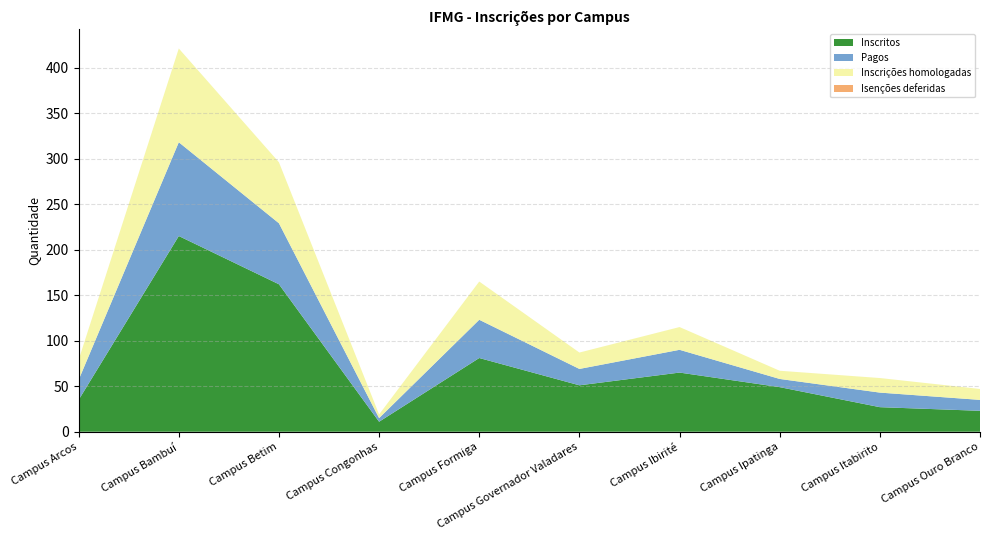

Reading left to right, list all the values displayed in this chart.

Inscritos: Campus Arcos=35	Campus Bambuí=215	Campus Betim=162	Campus Congonhas=11	Campus Formiga=81	Campus Governador Valadares=51	Campus Ibirité=65	Campus Ipatinga=49	Campus Itabirito=27	Campus Ouro Branco=23
Pagos: Campus Arcos=22	Campus Bambuí=103	Campus Betim=67	Campus Congonhas=4	Campus Formiga=42	Campus Governador Valadares=18	Campus Ibirité=25	Campus Ipatinga=9	Campus Itabirito=16	Campus Ouro Branco=12
Inscrições homologadas: Campus Arcos=22	Campus Bambuí=103	Campus Betim=67	Campus Congonhas=4	Campus Formiga=42	Campus Governador Valadares=18	Campus Ibirité=25	Campus Ipatinga=9	Campus Itabirito=16	Campus Ouro Branco=12
Isenções deferidas: Campus Arcos=0	Campus Bambuí=0	Campus Betim=0	Campus Congonhas=0	Campus Formiga=0	Campus Governador Valadares=0	Campus Ibirité=0	Campus Ipatinga=0	Campus Itabirito=0	Campus Ouro Branco=0